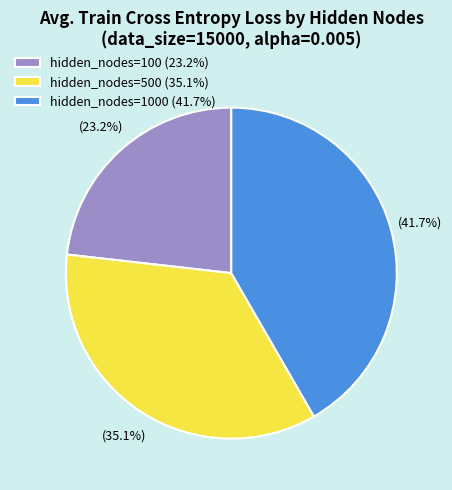

Is there a majority slice in this chart?

No